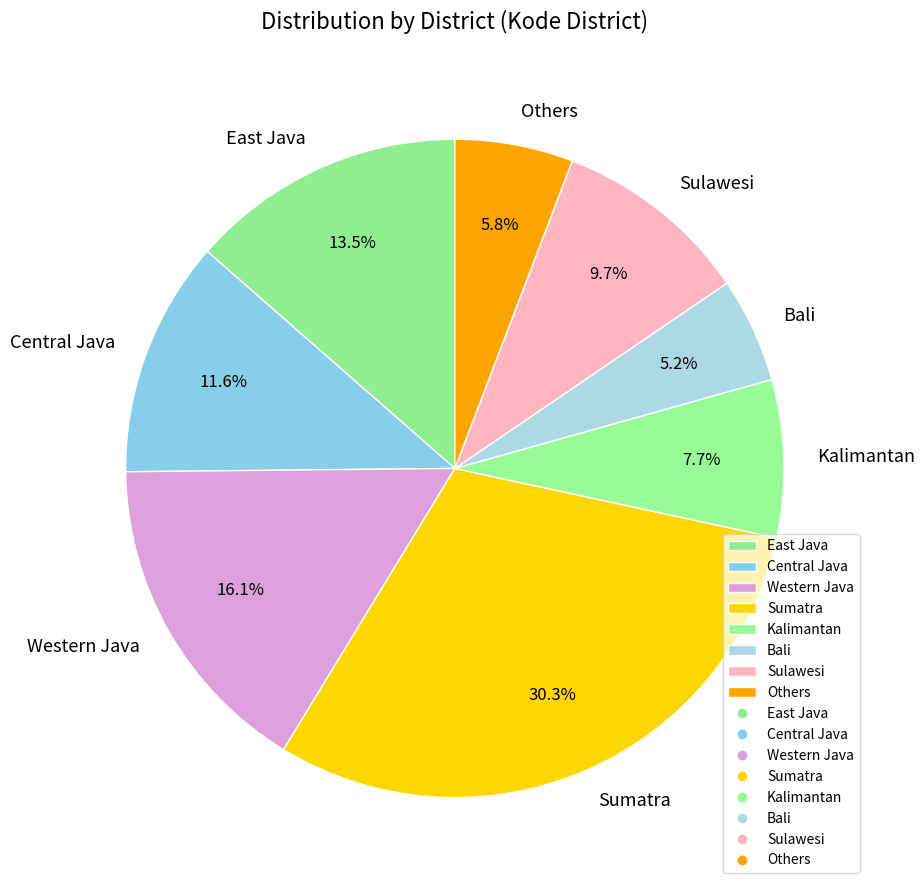

To the nearest percent, what percentage of the pie is Others?

6%